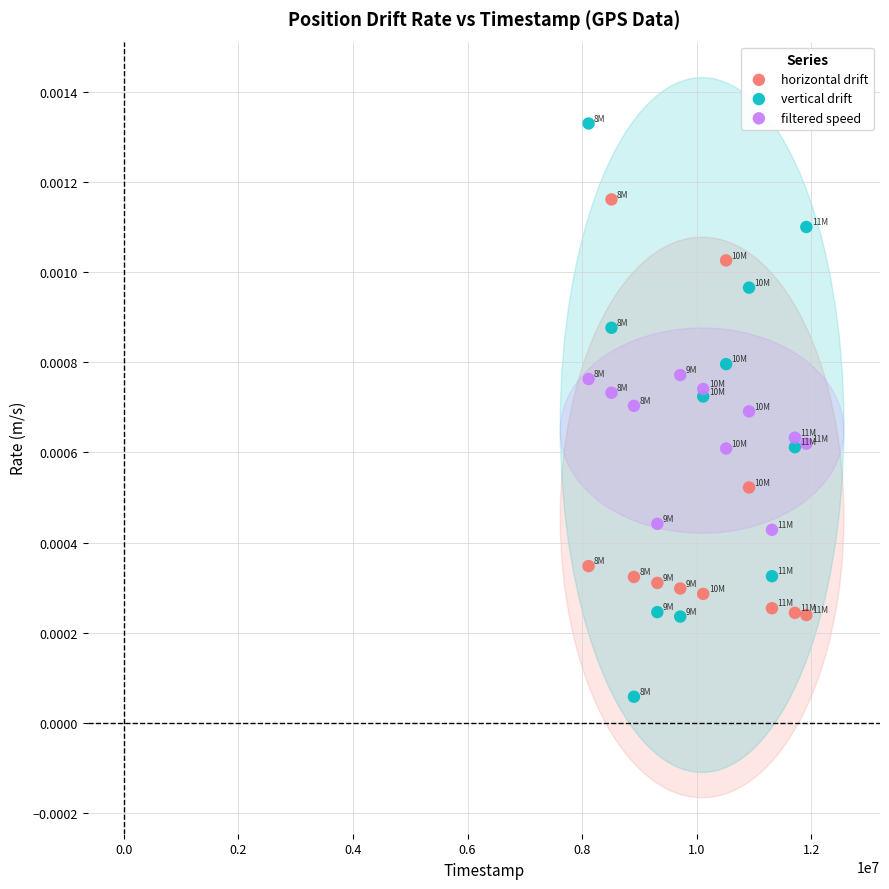

Which series contains the highest Y value?

vertical drift